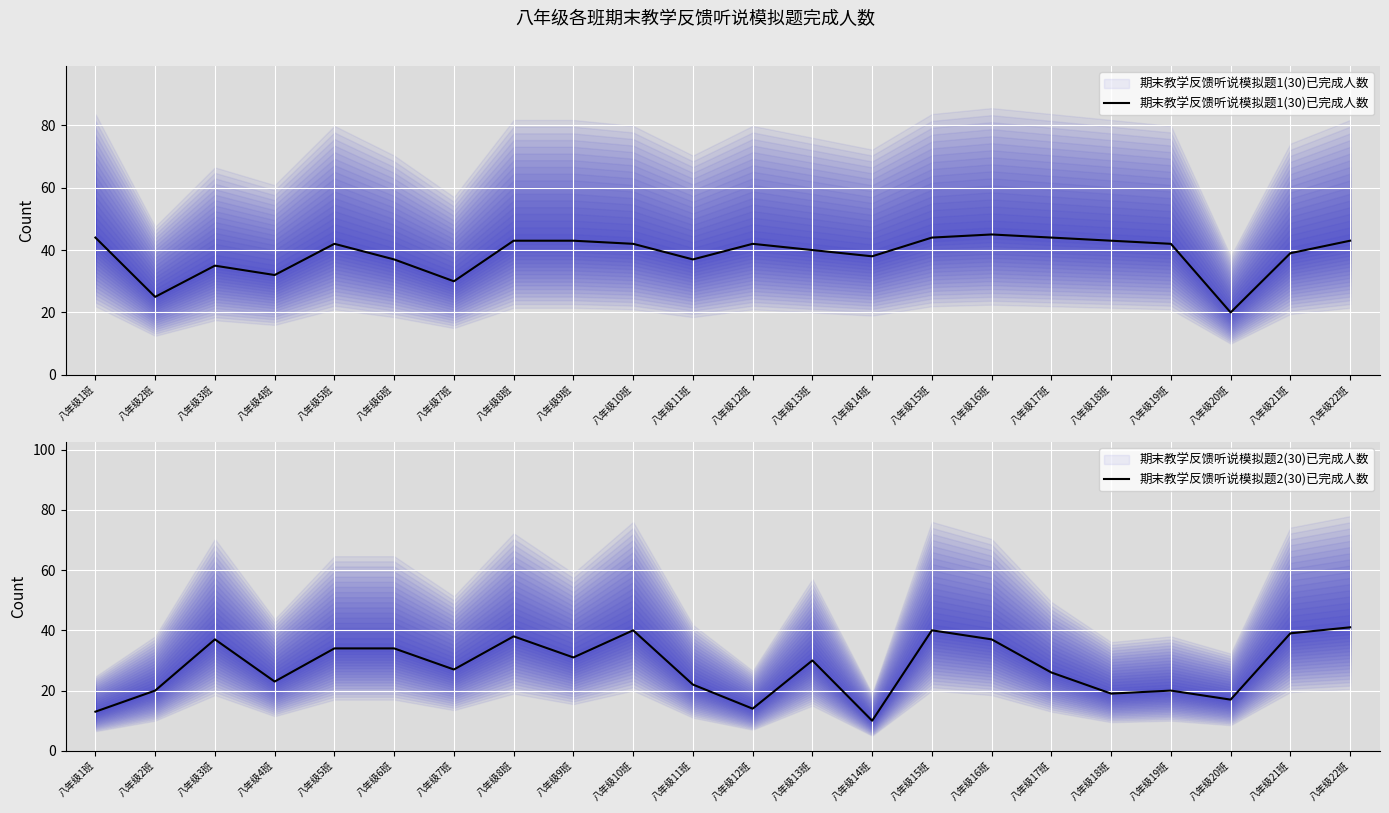

Rank the categories by 期末教学反馈听说模拟题1(30)已完成人数 value from highest to lowest.

八年级16班, 八年级1班, 八年级15班, 八年级17班, 八年级8班, 八年级9班, 八年级18班, 八年级22班, 八年级5班, 八年级10班, 八年级12班, 八年级19班, 八年级13班, 八年级21班, 八年级14班, 八年级6班, 八年级11班, 八年级3班, 八年级4班, 八年级7班, 八年级2班, 八年级20班